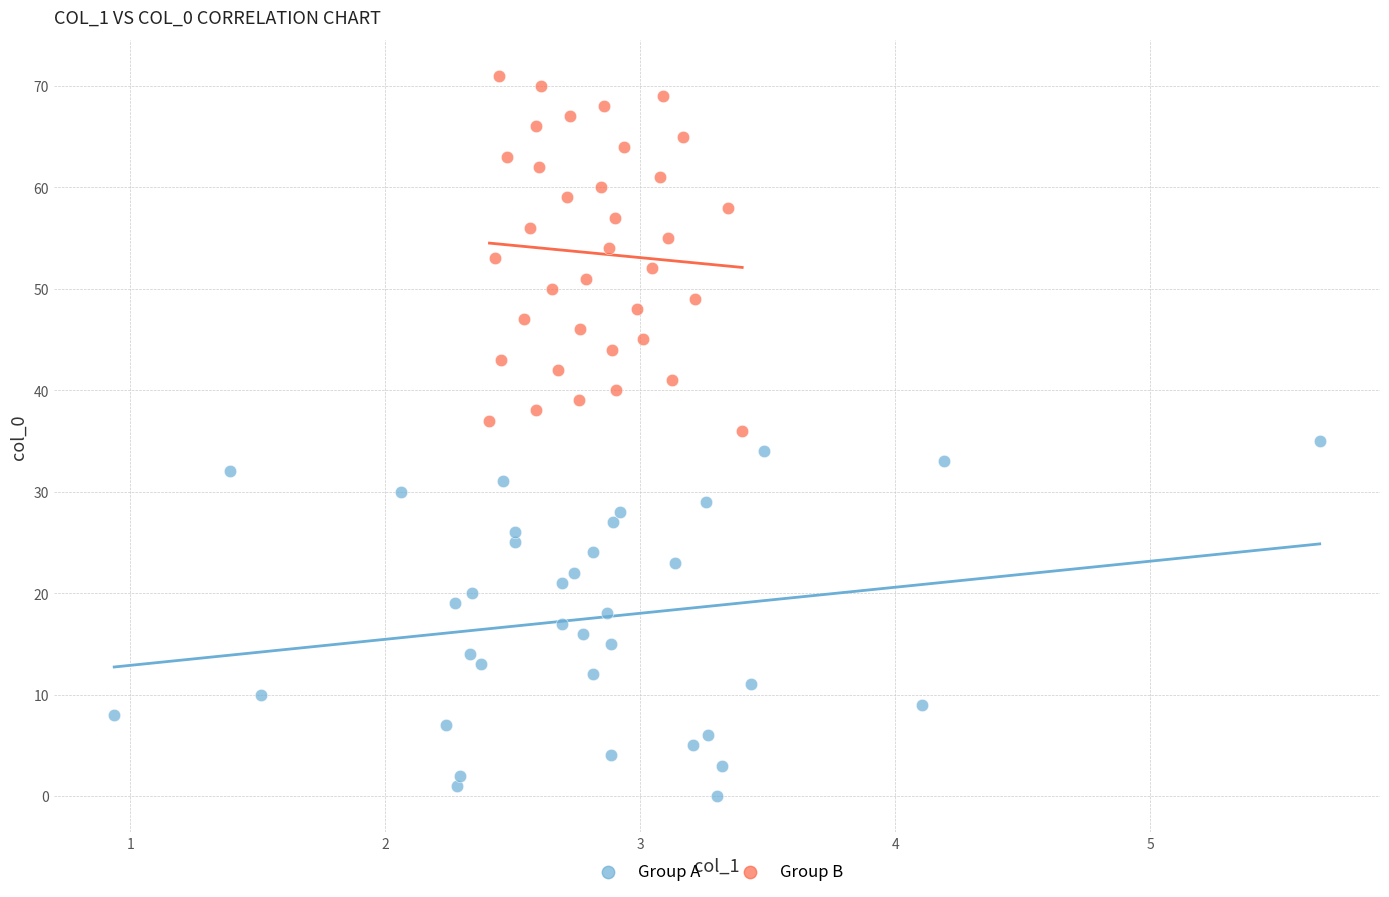

Which series reaches the minimum Y coordinate?

Group A